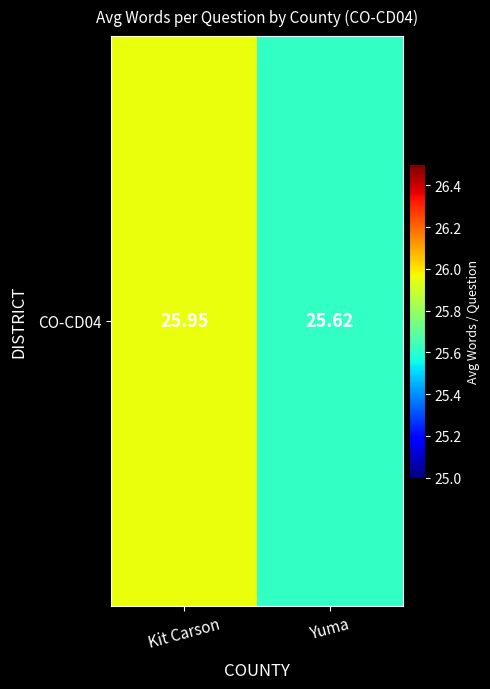

Count the values in the range 25 to 26.

2